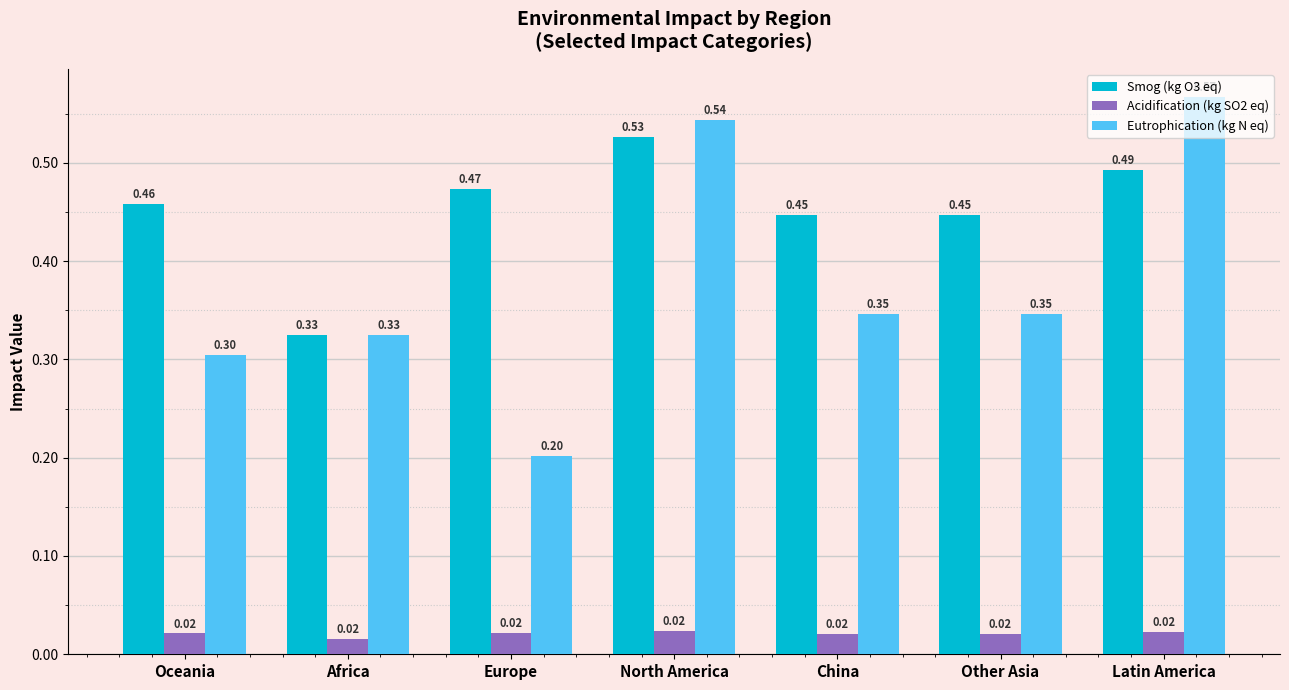

What is the sum of all Eutrophication (kg N eq) values?

2.6